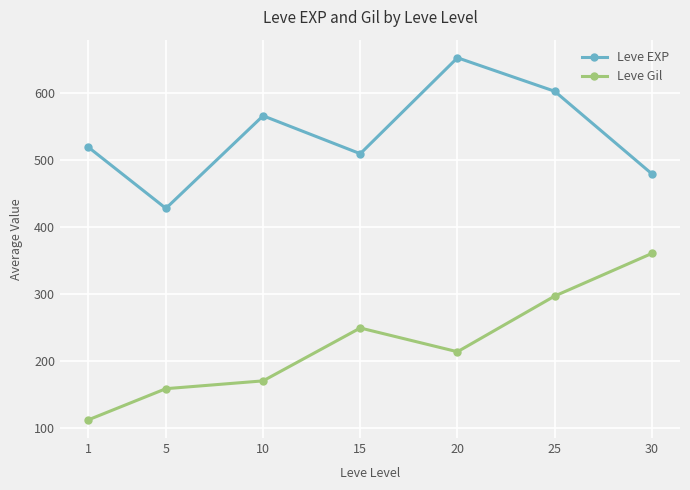

Reading right to left, list all the values displayed in this chart.

Leve EXP: 480.0	603.3	653.3	510.0	566.7	428.3	520.0
Leve Gil: 361.0	297.3	214.2	249.7	170.7	159.0	112.3